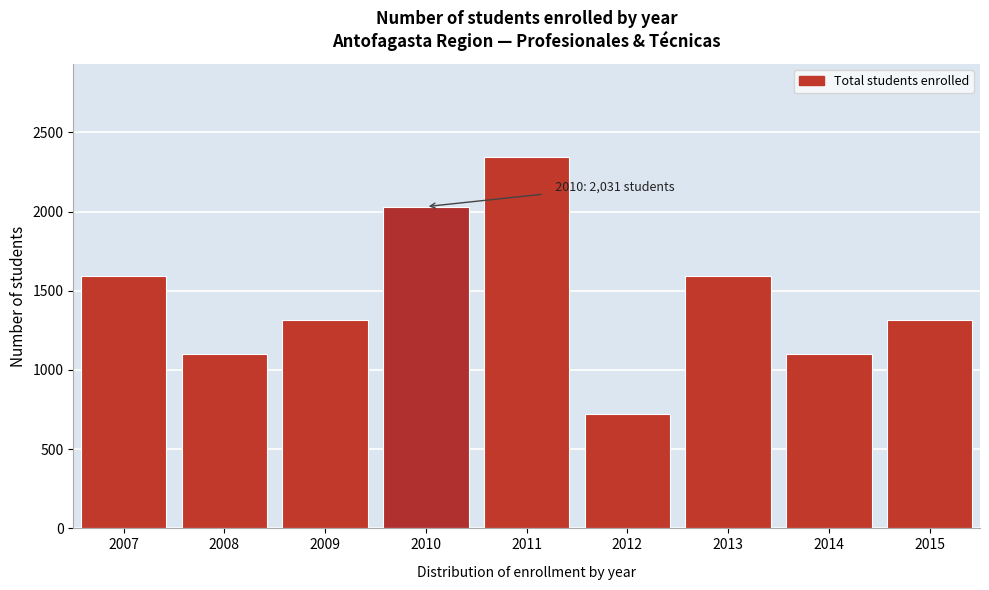

Reading left to right, extract all data points from this chart.

1591	1098	1314	2031	2345	720	1591	1098	1314